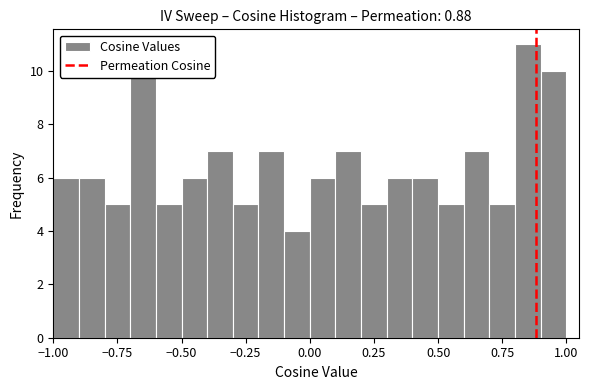

Read against the x-axis, roughly where is the centre of the tallest bar?

0.85